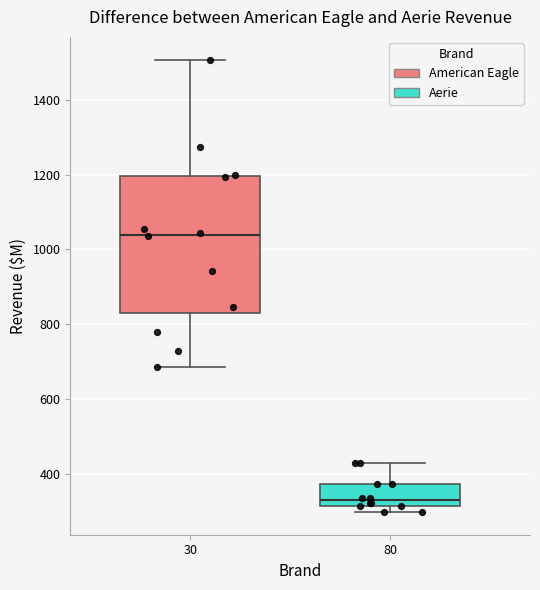

Reading left to right, read every box against the y-axis: the position of its median line, the range the box covers, and the ends of its whiskers. The values are not printed on the chart, so give them approximately, as read against the axis.

30: median 1040, box 820 to 1200, whiskers 680 to 1500
80: median 320 (just above the box's lower edge), box 320 to 380, whiskers 300 to 420